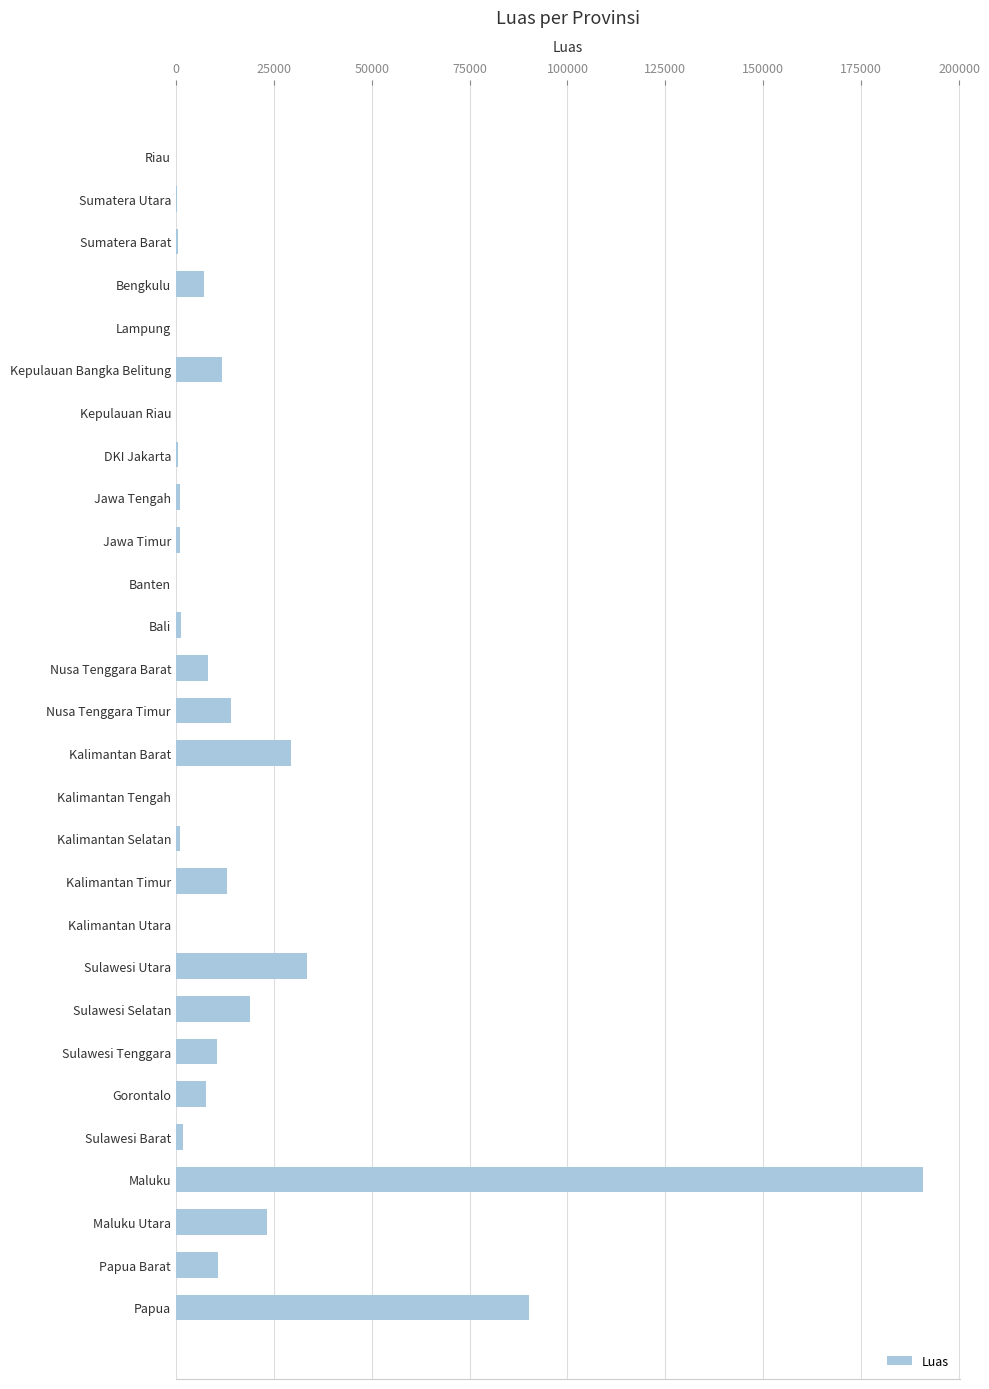

Which has a higher value, Kepulauan Bangka Belitung or Sulawesi Barat?

Kepulauan Bangka Belitung